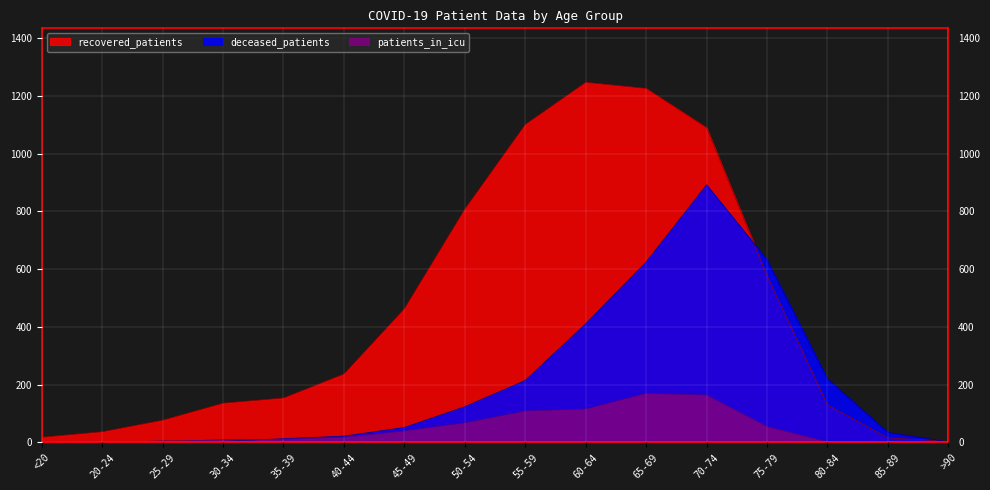

List the series in order of their overall mean, lowest first.

patients_in_icu, deceased_patients, recovered_patients